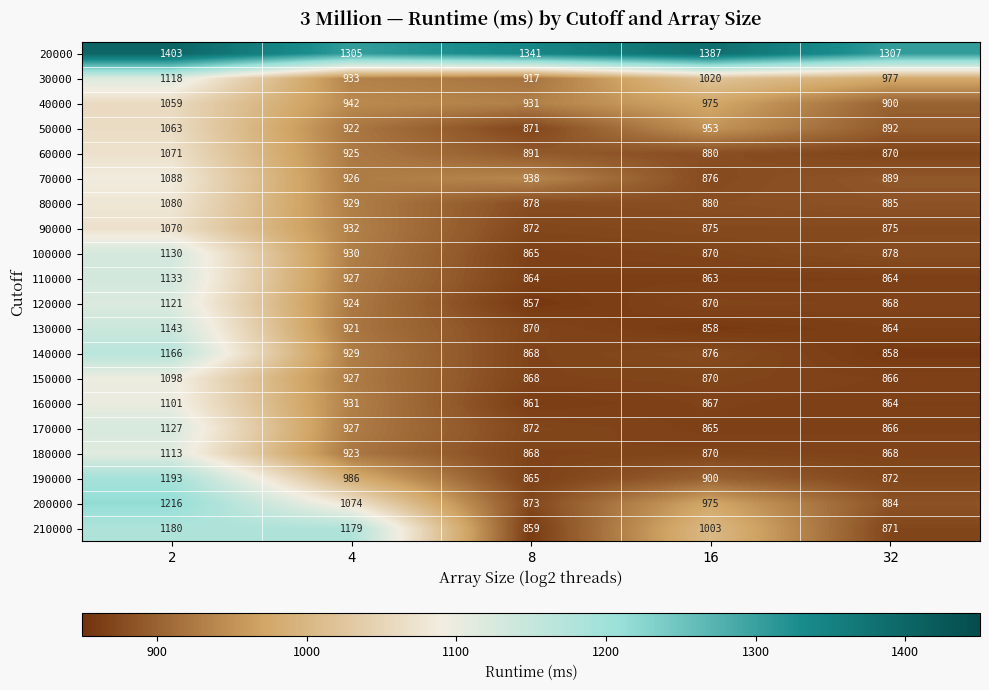

At which category is the sum across all series the highest?

2